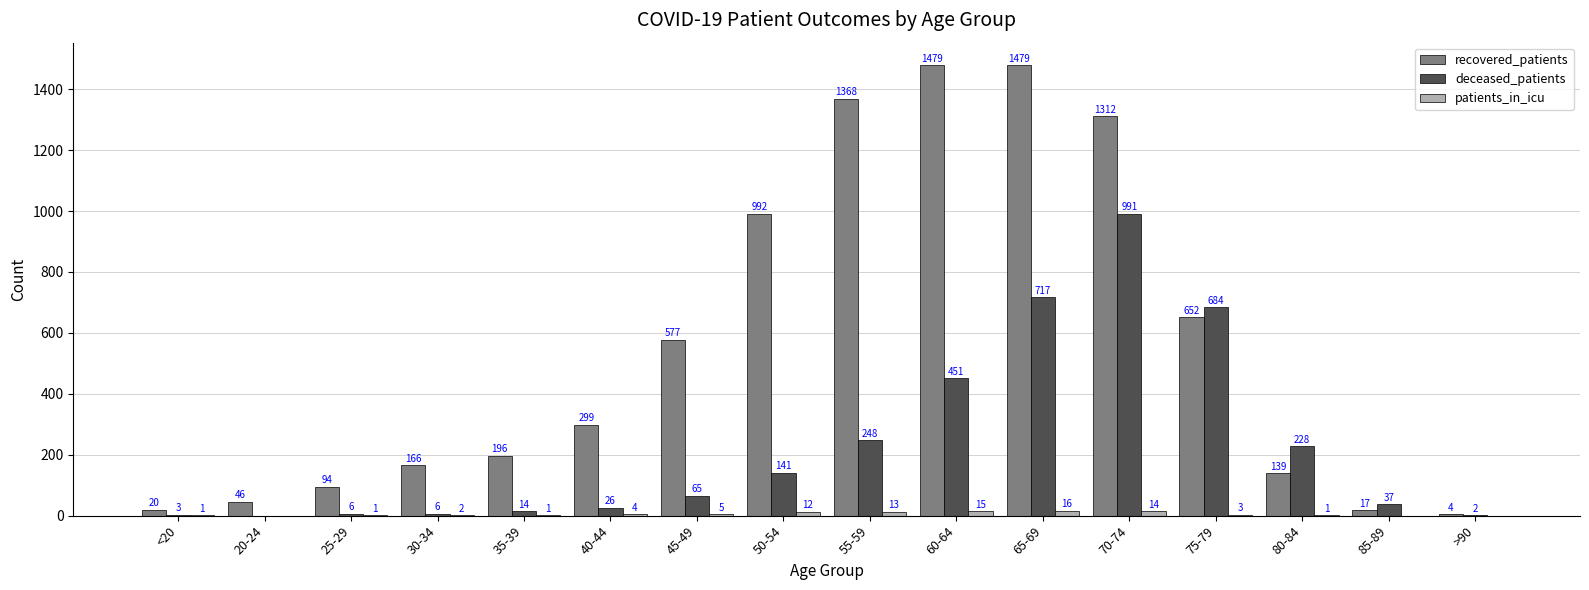

Reading left to right, extract all data points from this chart.

recovered_patients: 20	46	94	166	196	299	577	992	1368	1479	1479	1312	652	139	17	4
deceased_patients: 3	0	6	6	14	26	65	141	248	451	717	991	684	228	37	2
patients_in_icu: 1	0	1	2	1	4	5	12	13	15	16	14	3	1	0	0